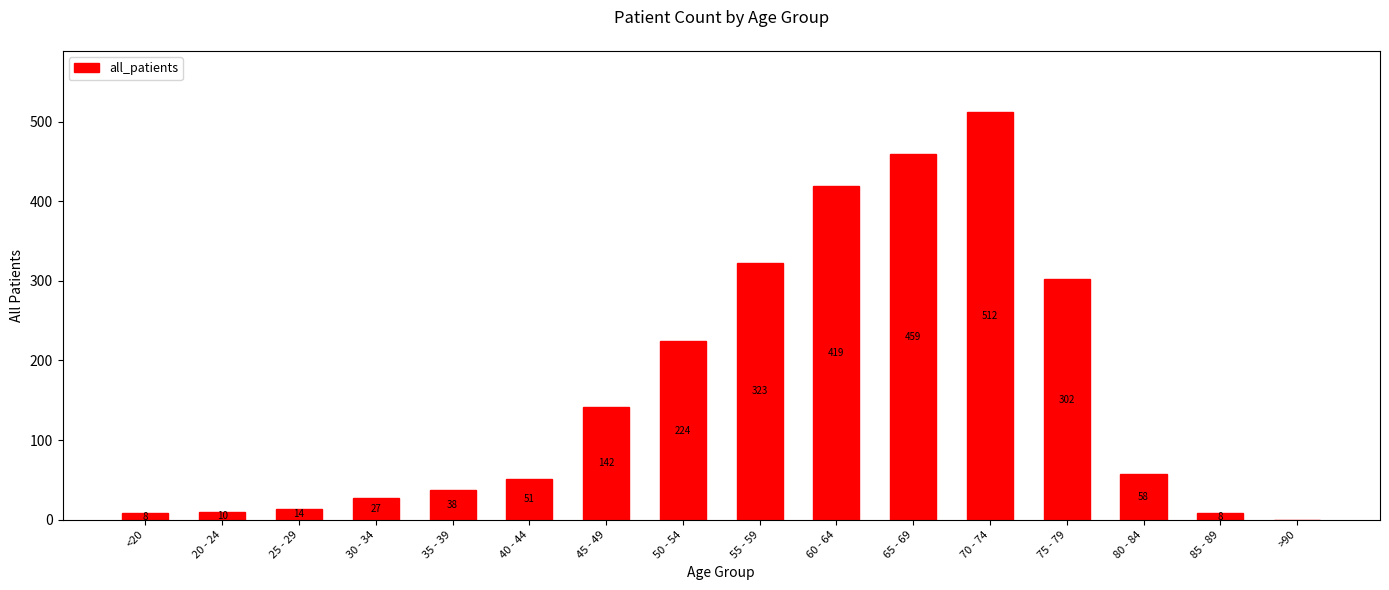

The value at 35 - 39 is 14. True or false?

False